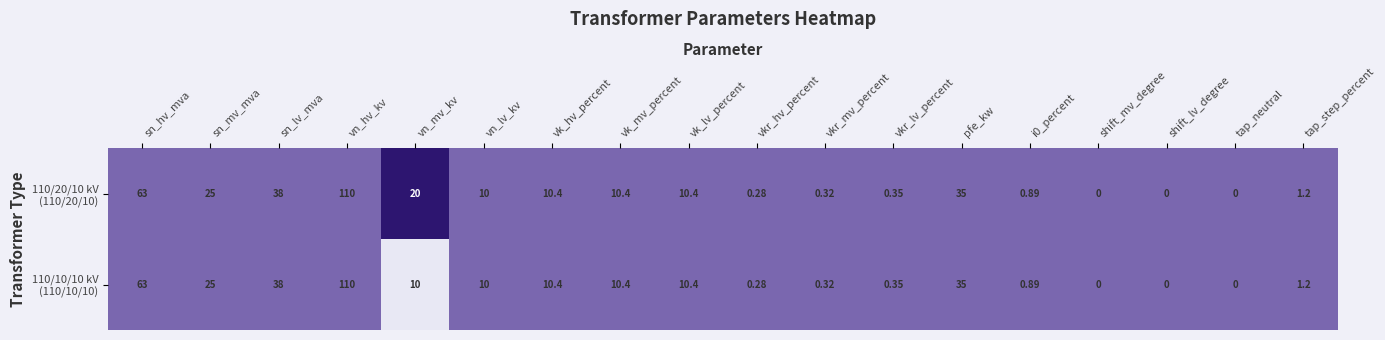

At which category is the sum across all series the highest?

vn_hv_kv